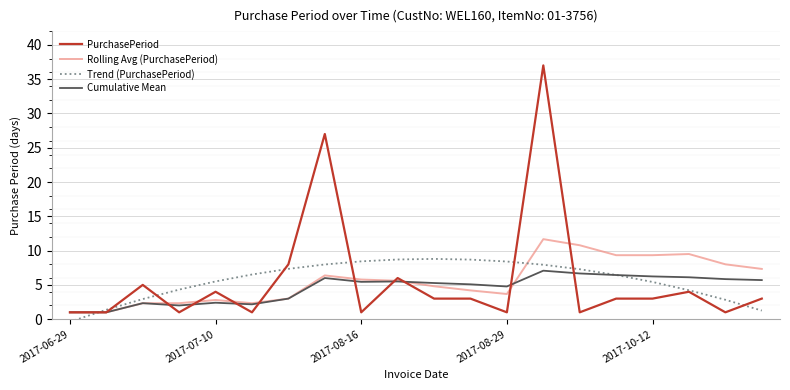

True or false: Rolling Avg (PurchasePeriod) has more than 0 points higher than both neighbors.

True